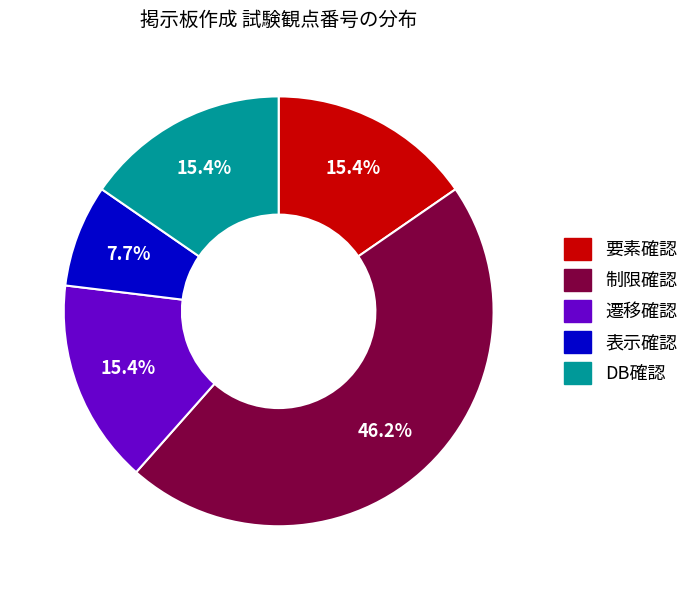

Is there a majority slice in this chart?

No